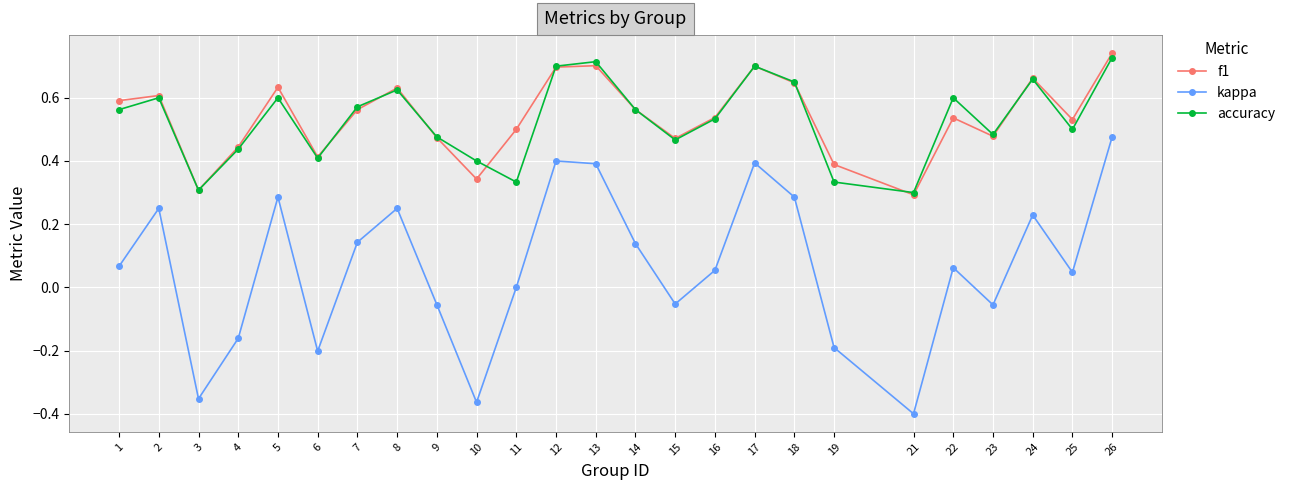

Where does the kappa series first go above 0?

1